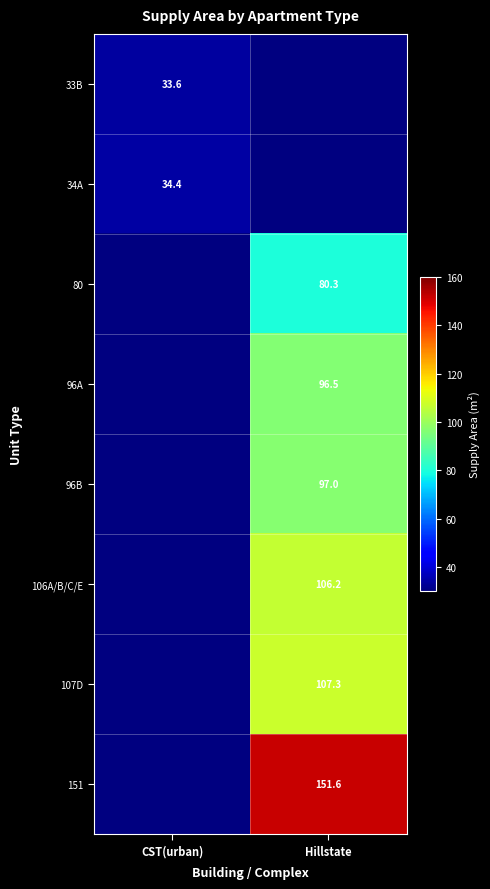

What is the minimum value for 34A?

34.4